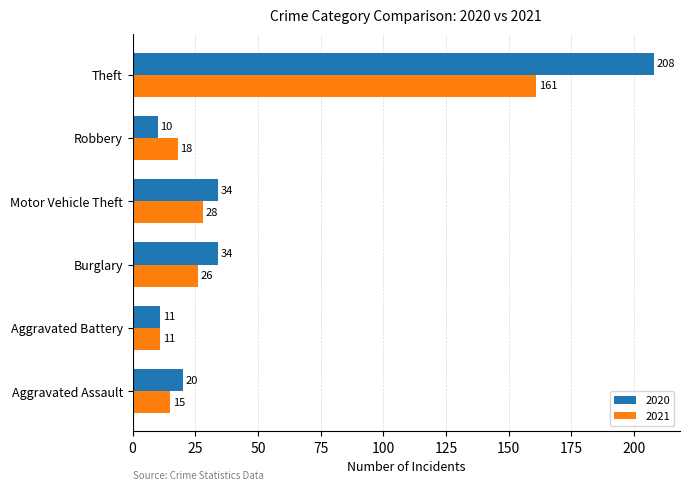

Is it true that 2021 equals 15 at Aggravated Assault?

True